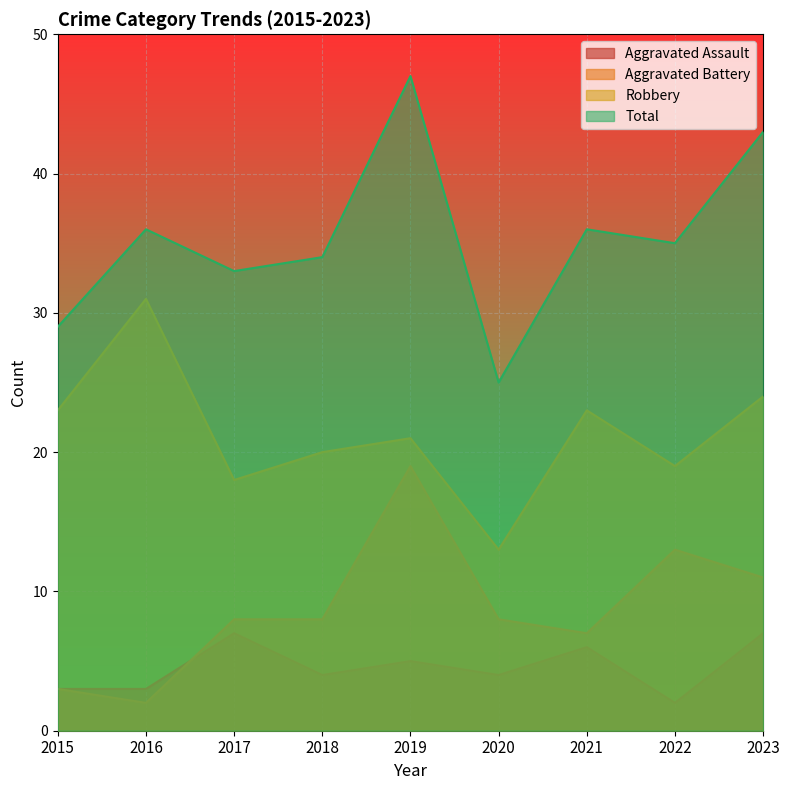

How many values in the Robbery series are below 21?

4